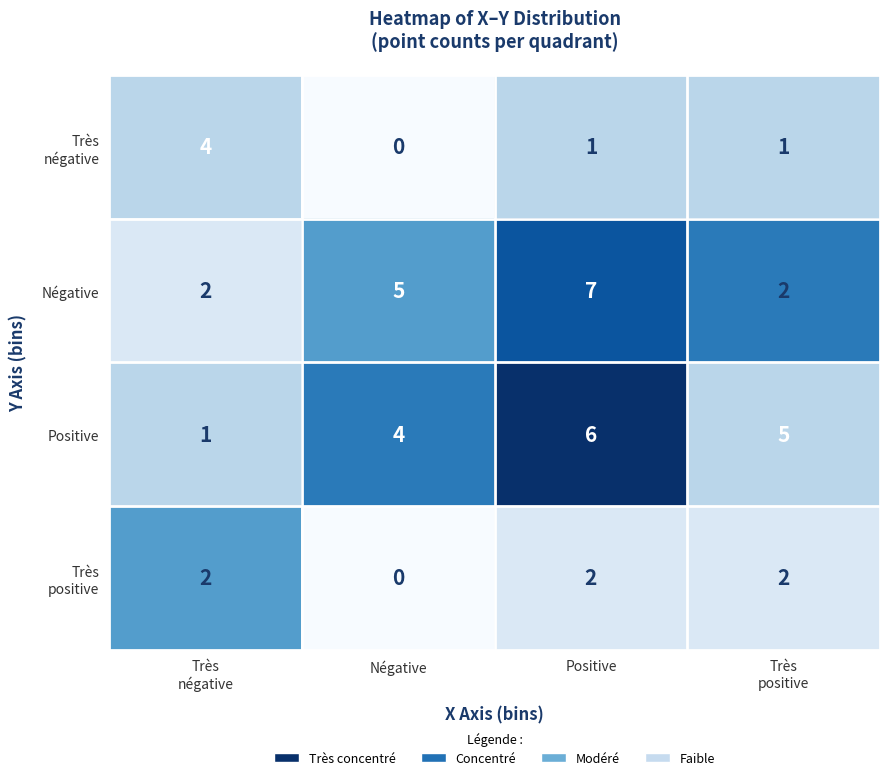

Which label corresponds to the largest value in the chart?

Positive